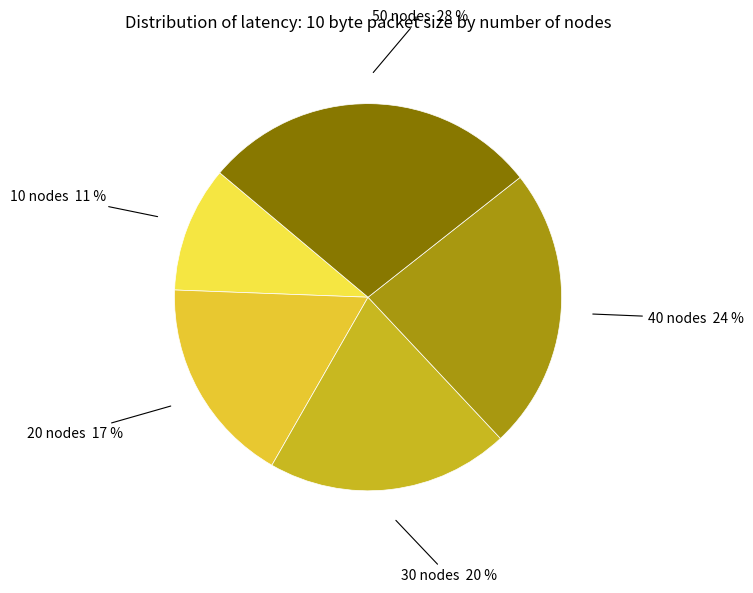

Is there a majority slice in this chart?

No